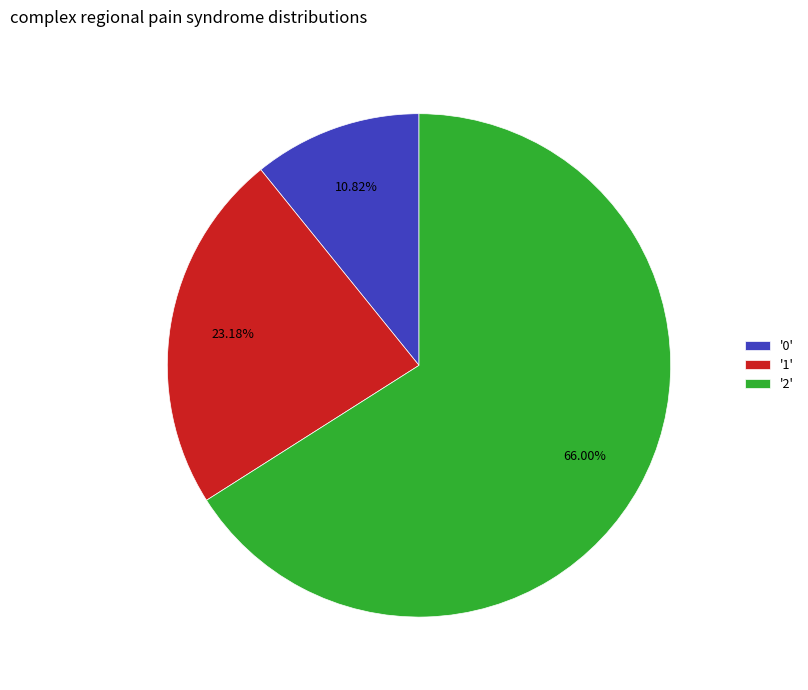

Rank the categories by value from highest to lowest.

'2', '1', '0'